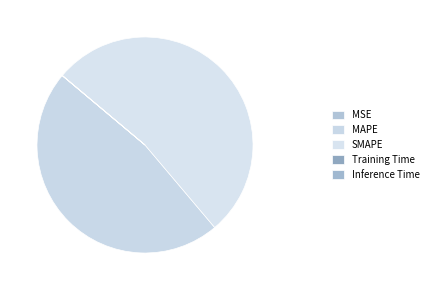

Is there a majority slice in this chart?

Yes